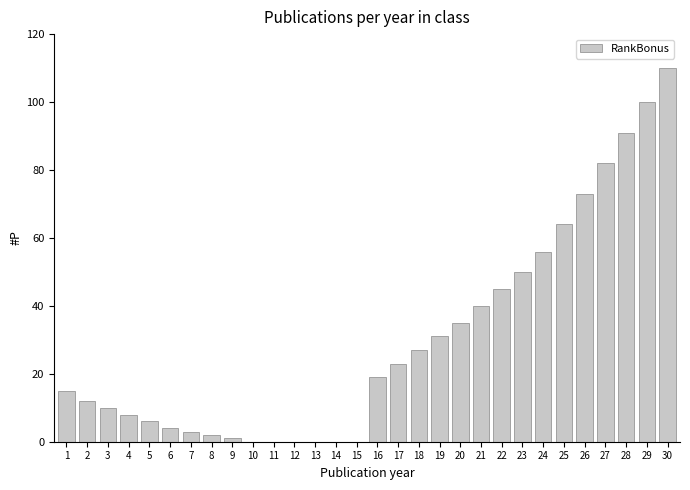

What is the maximum value shown in the chart?

110